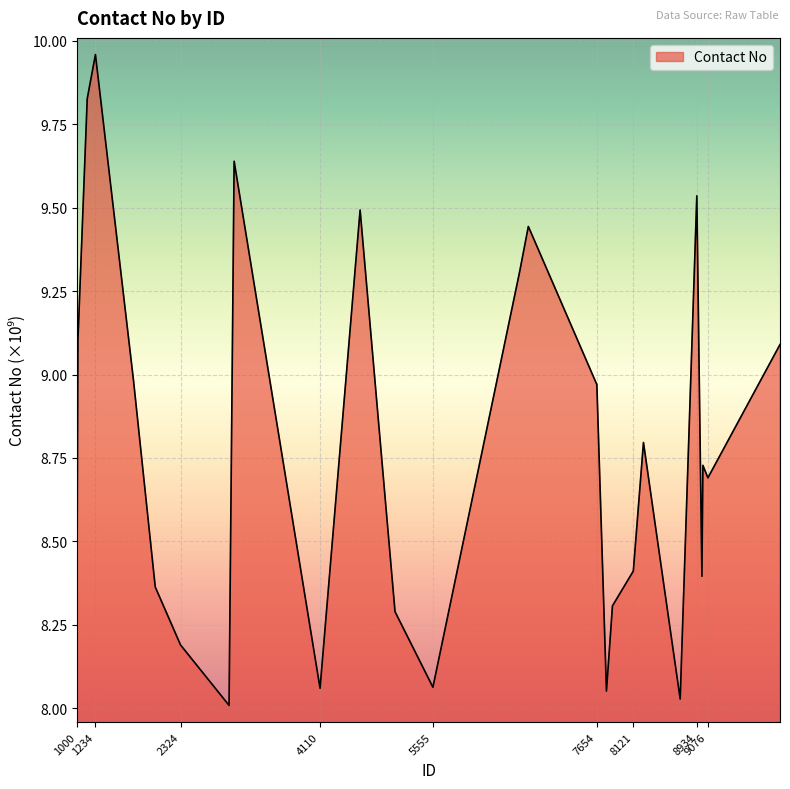

How many interior local peaks (higher than both neighbors) does the data have?

7